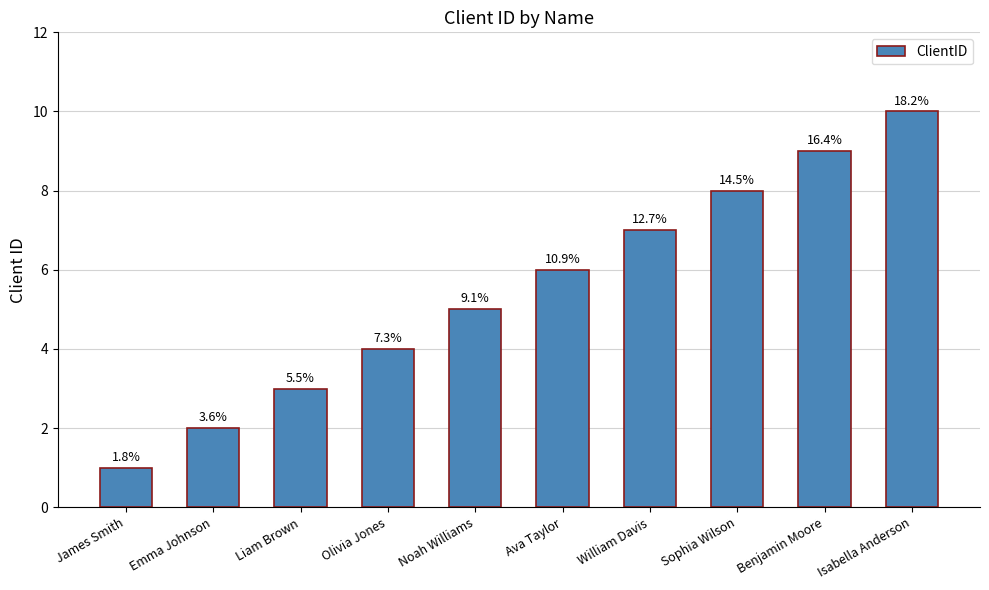

How many values are between 3 and 8?

6